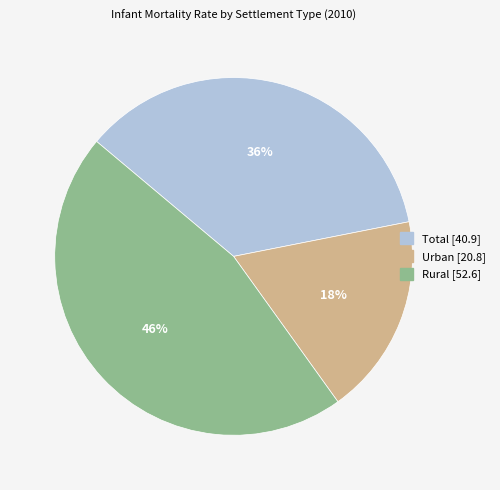

Combined, do Rural and Urban account for over 50%?

Yes